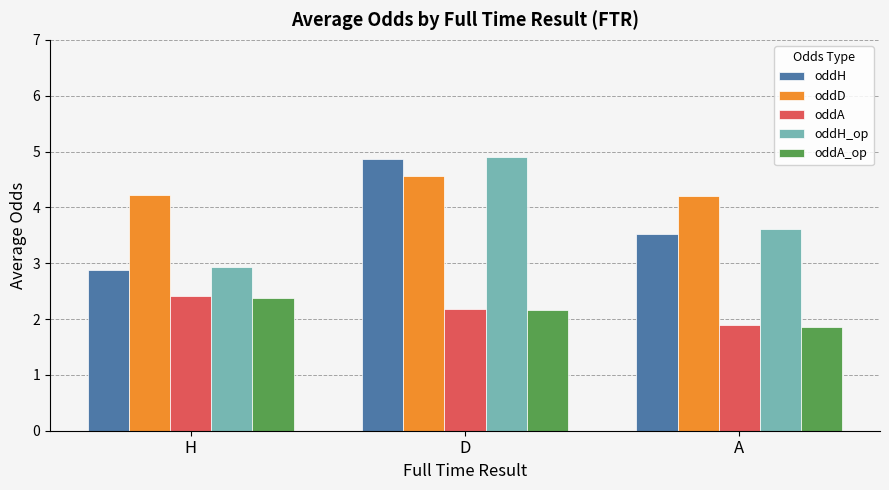

What is the sum of the oddA_op values at H and D?

4.5